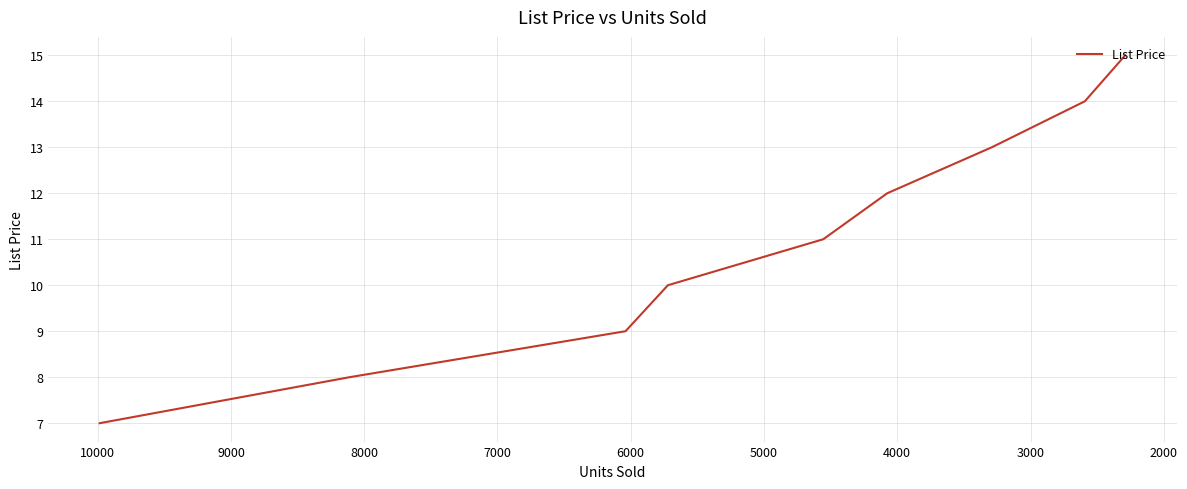

How many lines are shown in the chart?

1